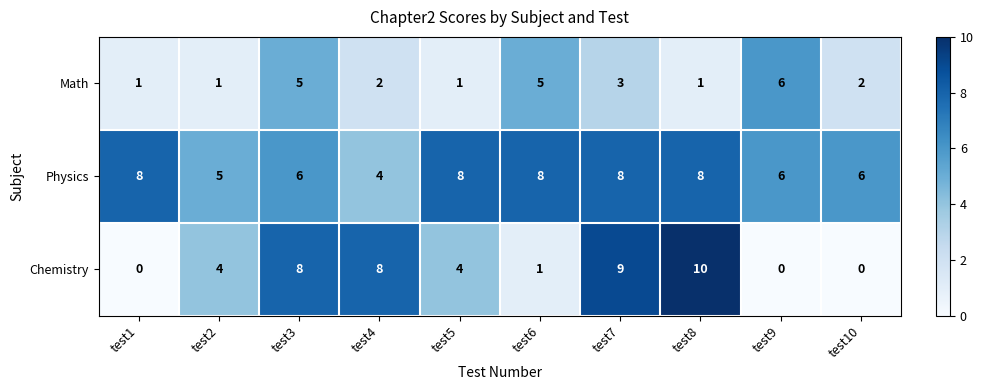

Count the number of data series in this chart.

3